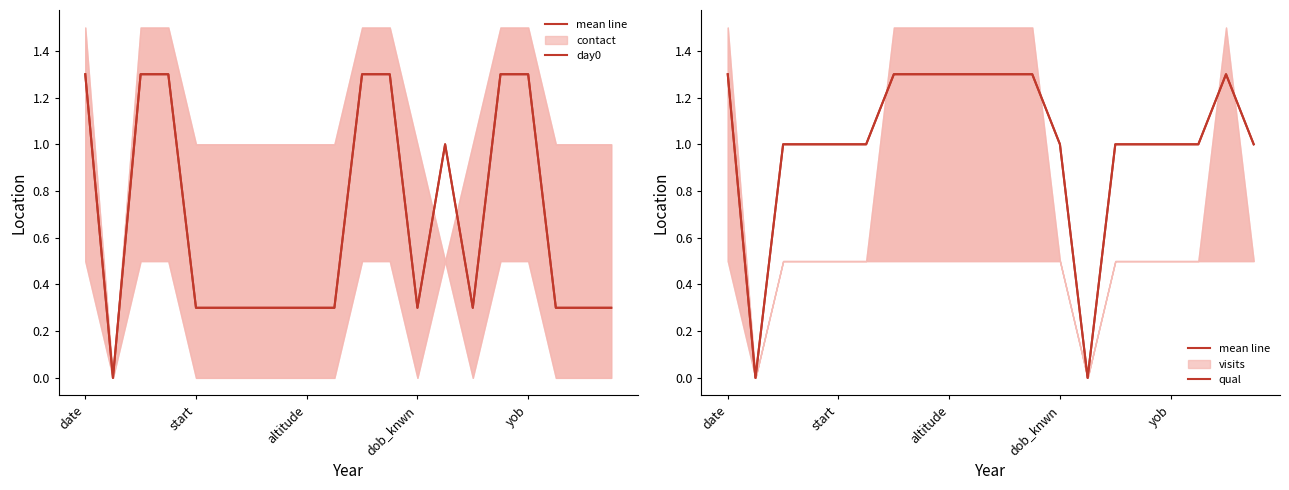

Between 6 and 7, which series saw the biggest shift?

mean line